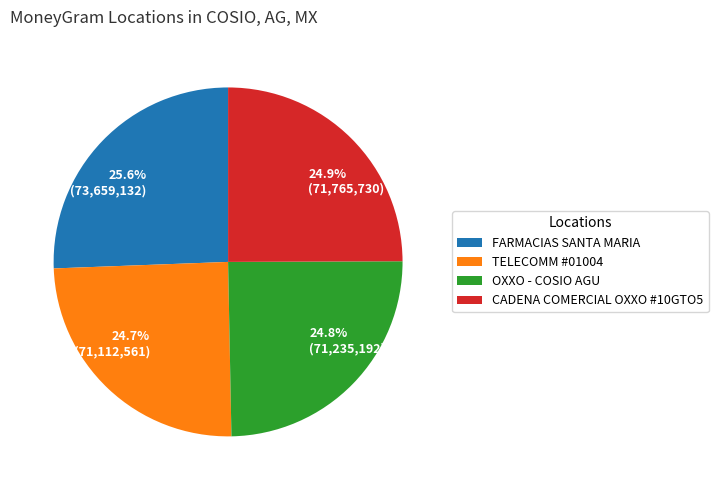

Is there any slice that represents more than half of the pie?

No